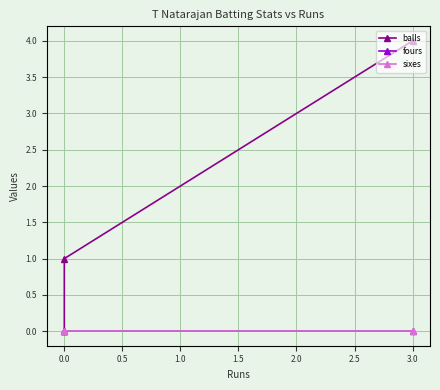

How many data points does each series have?

3